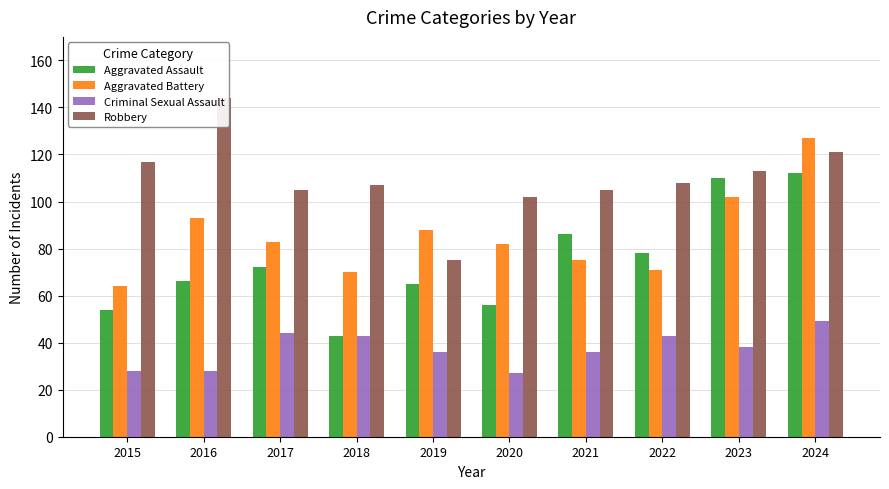

What is the difference between the highest and lowest values at 2016?

116